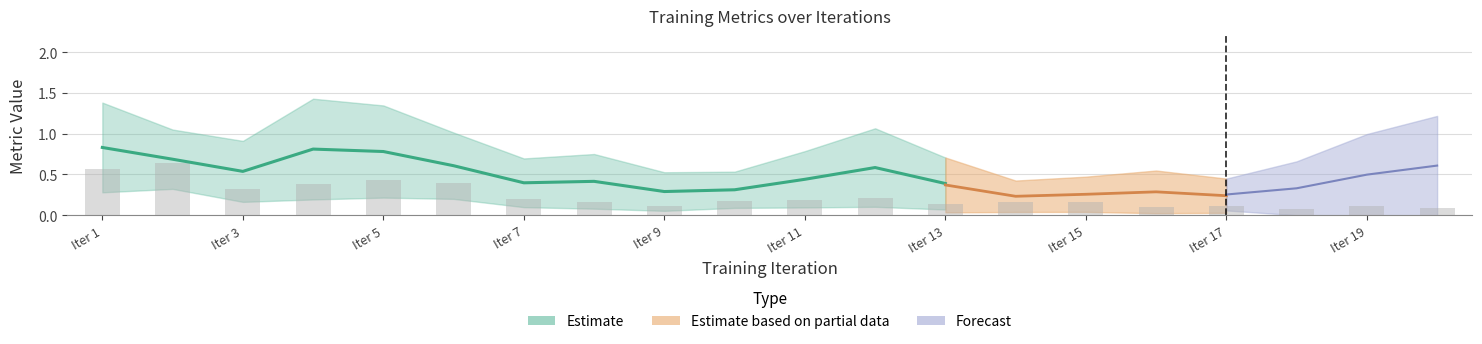

How many bars are there in total?

20